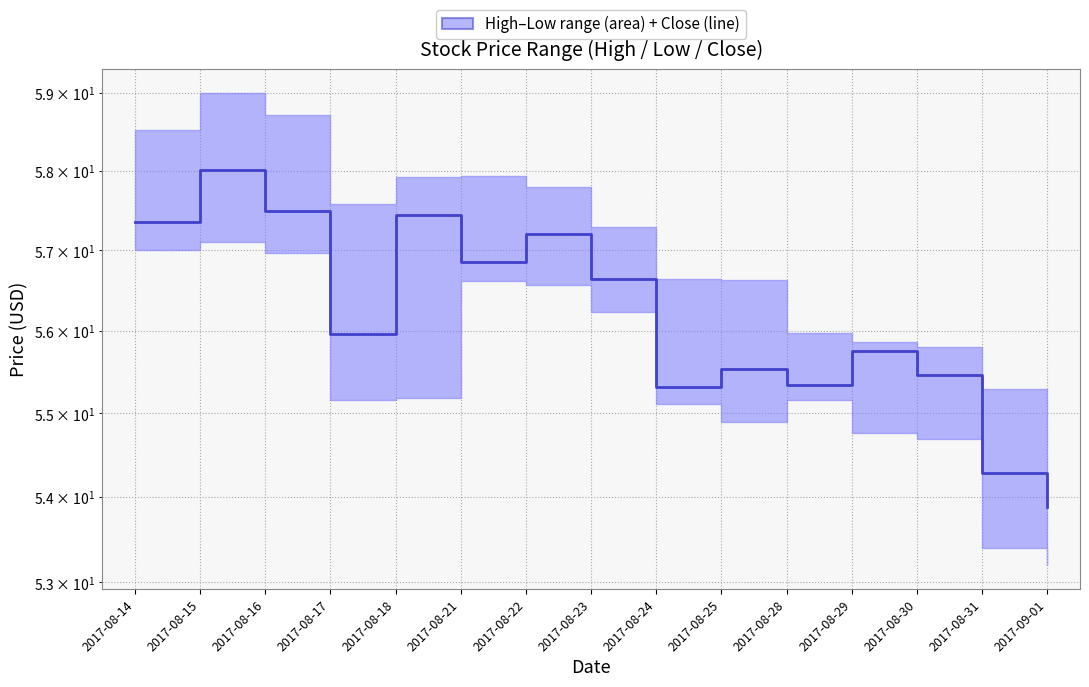

Reading left to right, transcribe all the data shown in this chart.

2017-08-14=57.4	2017-08-15=58.0	2017-08-16=57.5	2017-08-17=56.0	2017-08-18=57.5	2017-08-21=56.9	2017-08-22=57.2	2017-08-23=56.7	2017-08-24=55.3	2017-08-25=55.5	2017-08-28=55.3	2017-08-29=55.8	2017-08-30=55.5	2017-08-31=54.3	2017-09-01=53.9